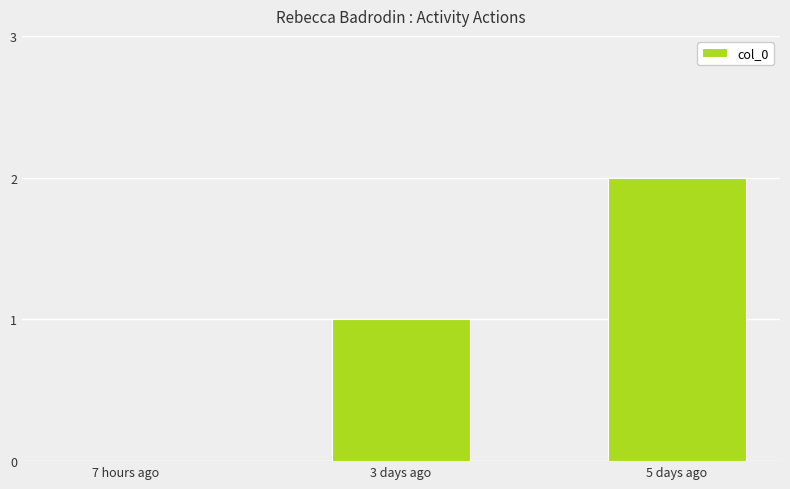

Reading left to right, what are all the values shown in this chart?

7 hours ago=0	3 days ago=1	5 days ago=2